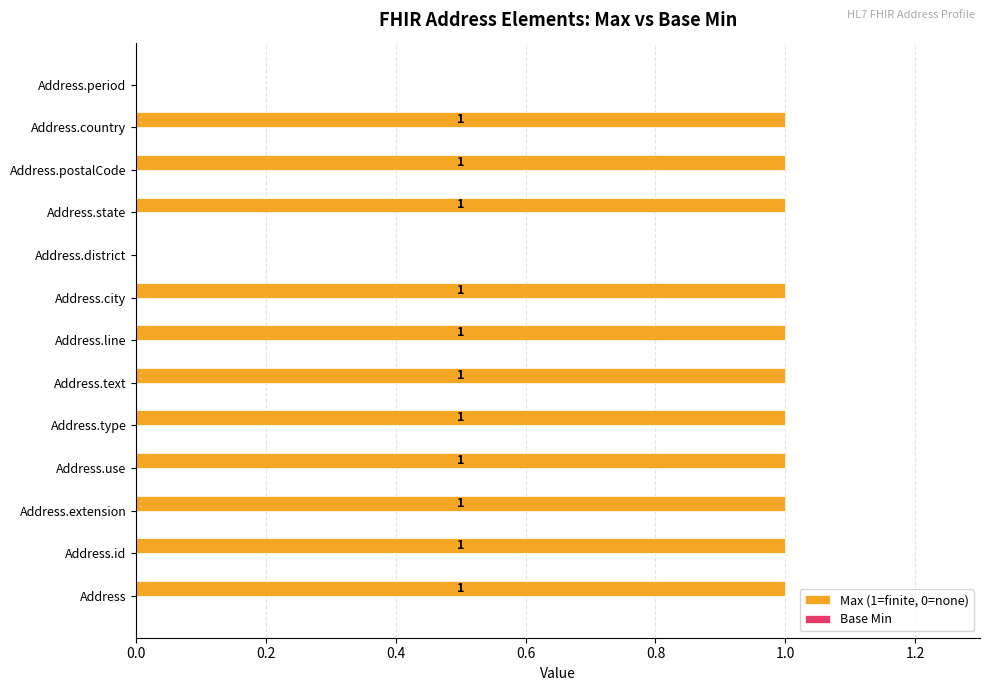

Between Address.period and Address.country, which is larger?

Address.country